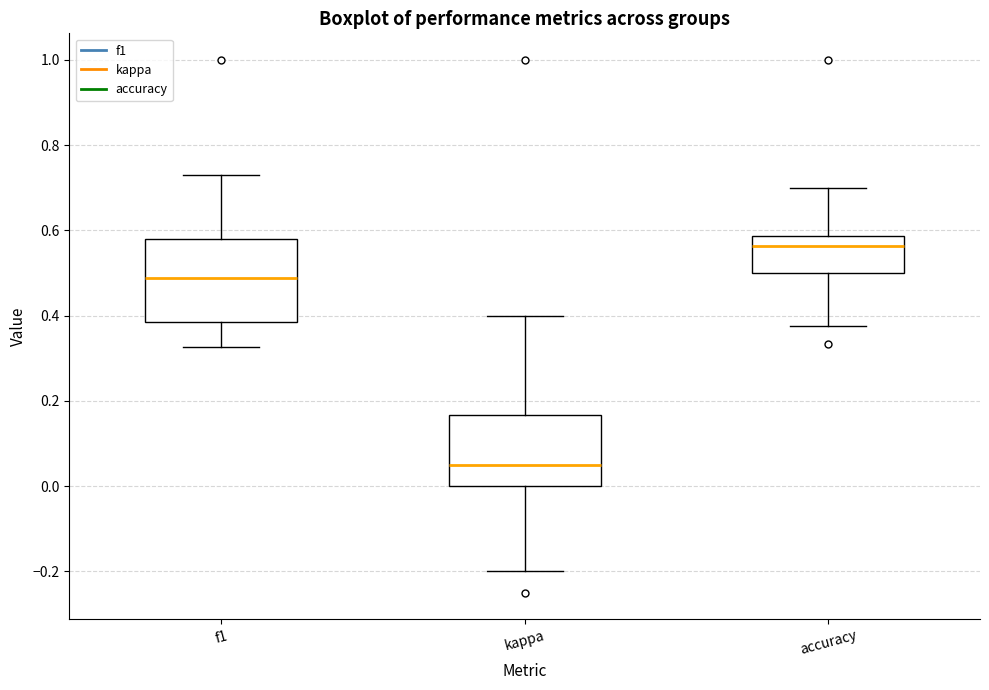

Where does the upper whisker of the box for accuracy end on the y-axis? The values are not printed on the chart, so give them approximately, as read against the axis.

0.70